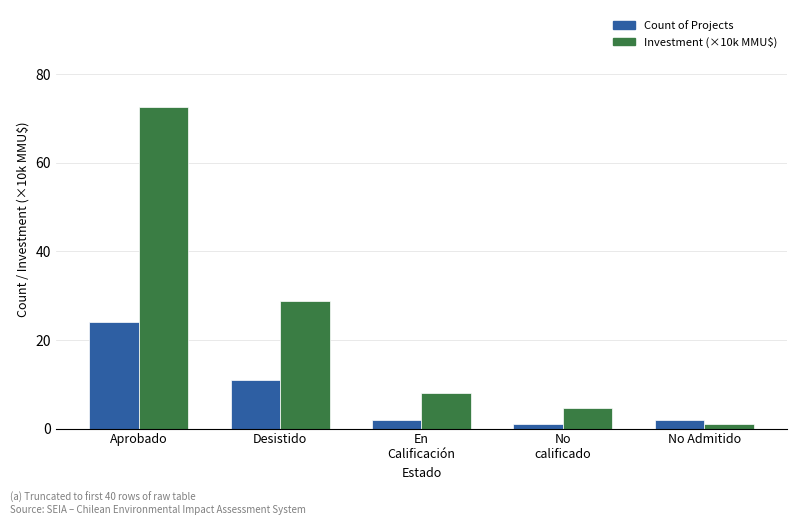

What is the sum of all Investment (×10k MMU$) values?

115.3